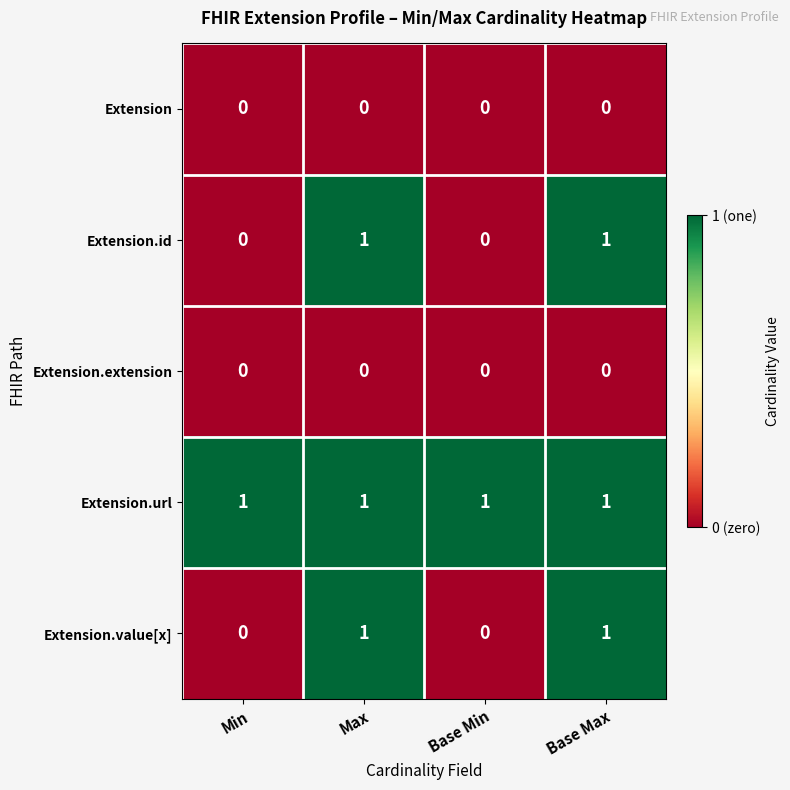

Reading left to right, transcribe all the data shown in this chart.

Extension: 0	0	0	0
Extension.id: 0	1	0	1
Extension.extension: 0	0	0	0
Extension.url: 1	1	1	1
Extension.value[x]: 0	1	0	1